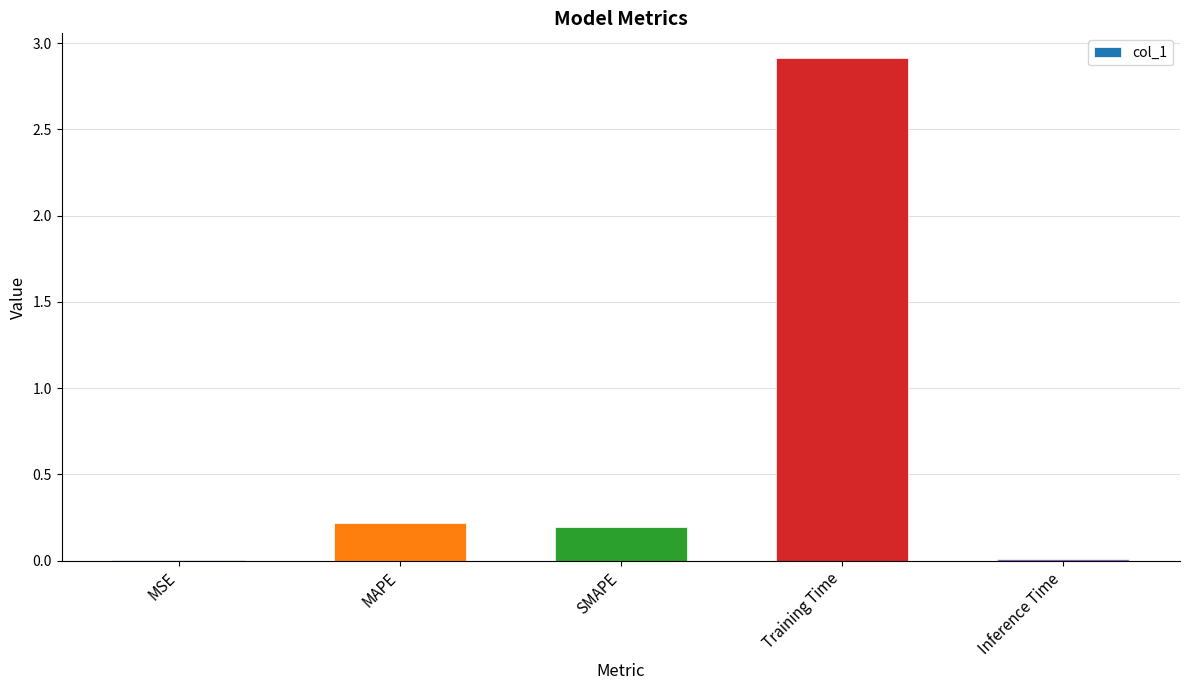

What value does the data have at MAPE?

0.2